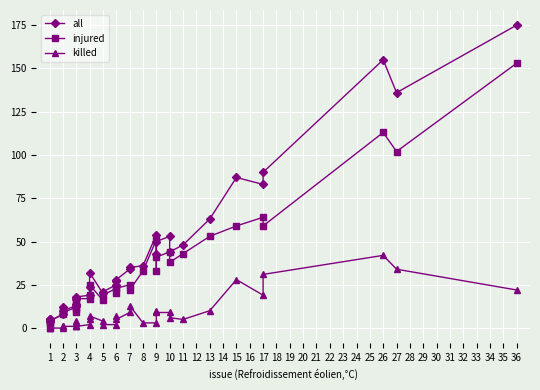

How many positive values does the killed series have?

34